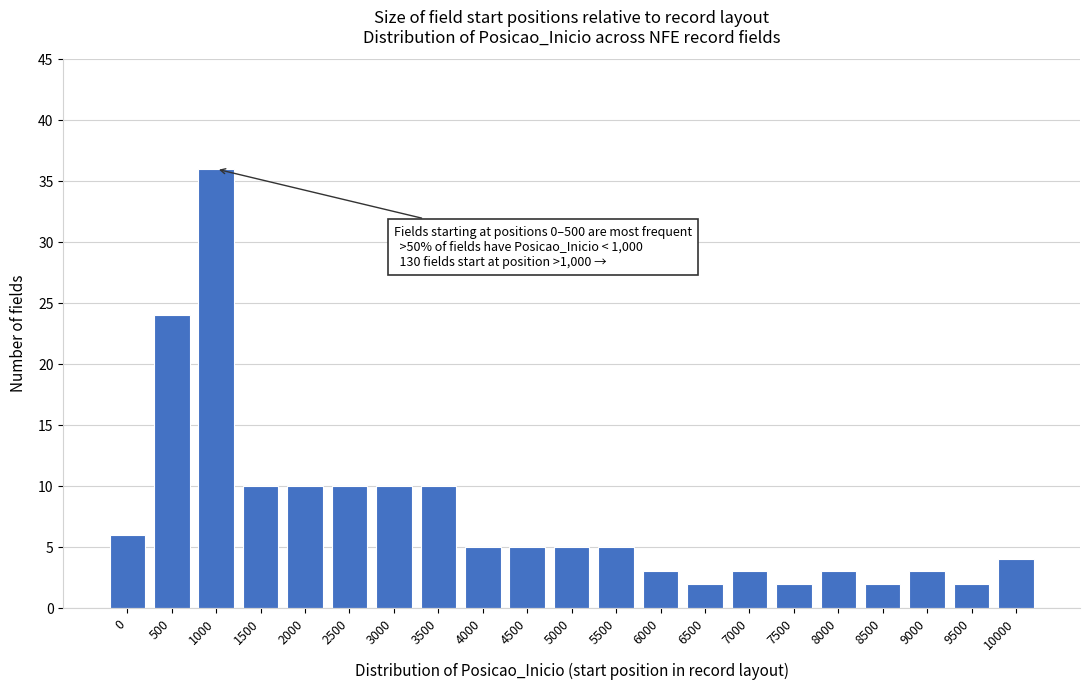

Reading right to left, extract all data points from this chart.

4	2	3	2	3	2	3	2	3	5	5	5	5	10	10	10	10	10	36	24	6